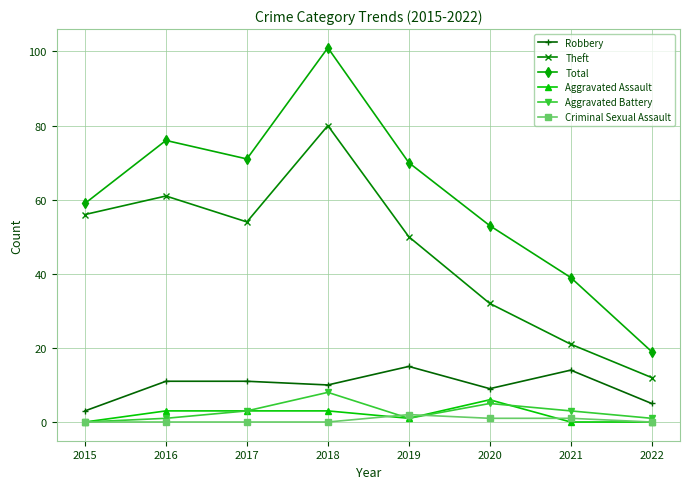

True or false: Criminal Sexual Assault and Robbery cross at least once.

False